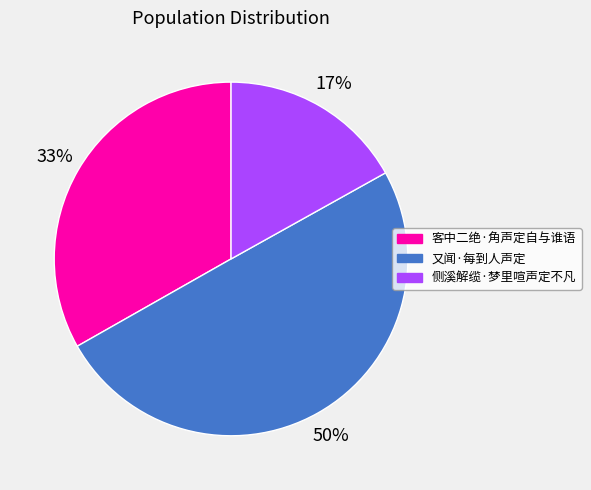

True or false: 客中二绝·角声定自与谁语 accounts for 46% of the total.

False